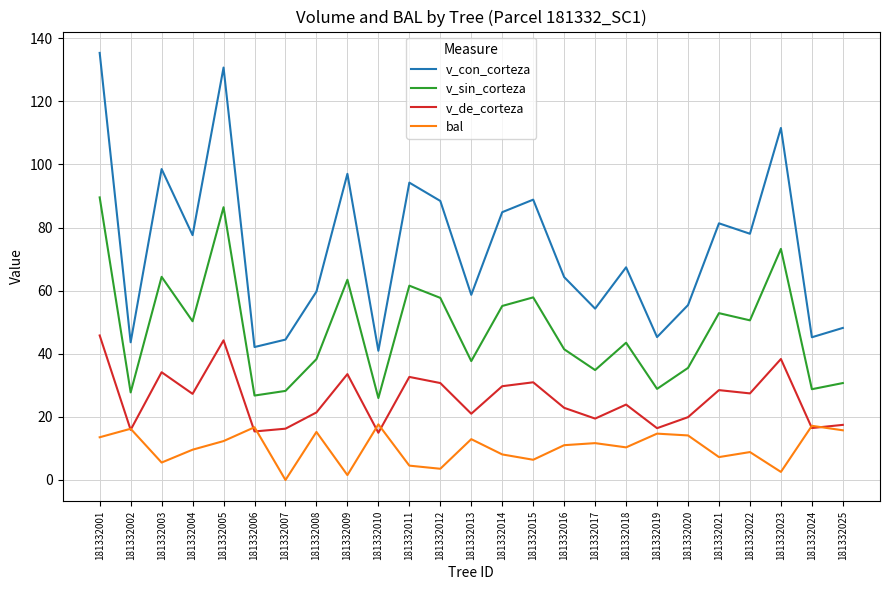

What is the sum of all bal values?

257.4